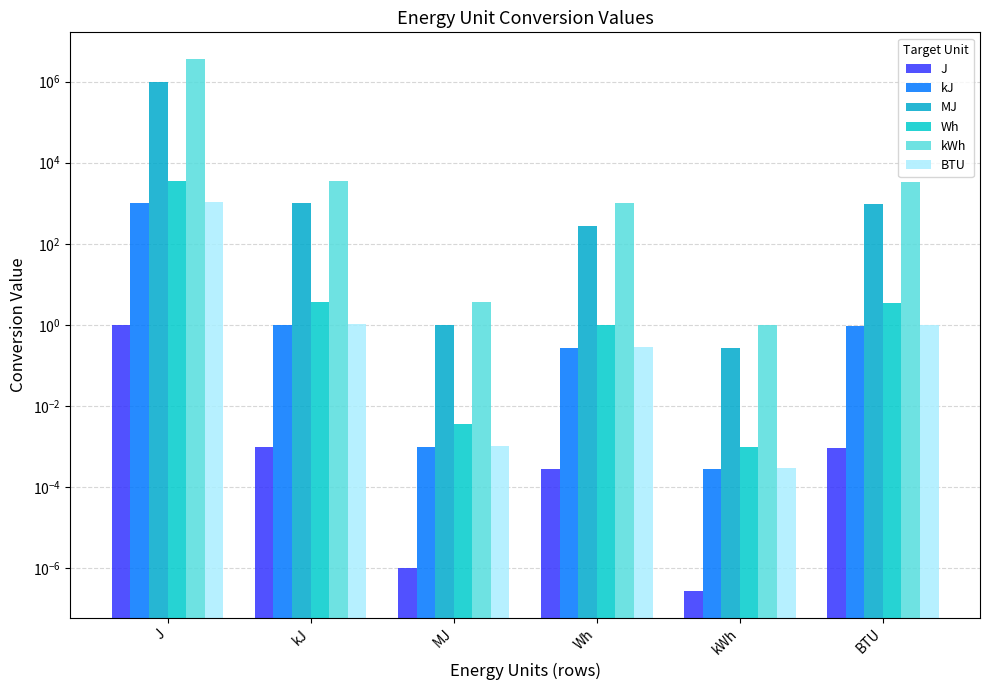

Where does the MJ series first go above 947?

J